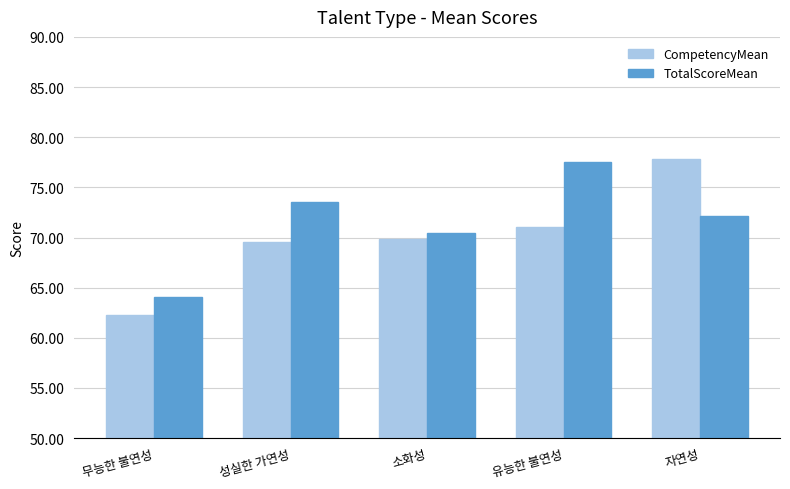

Which category has the highest value in the CompetencyMean series?

자연성